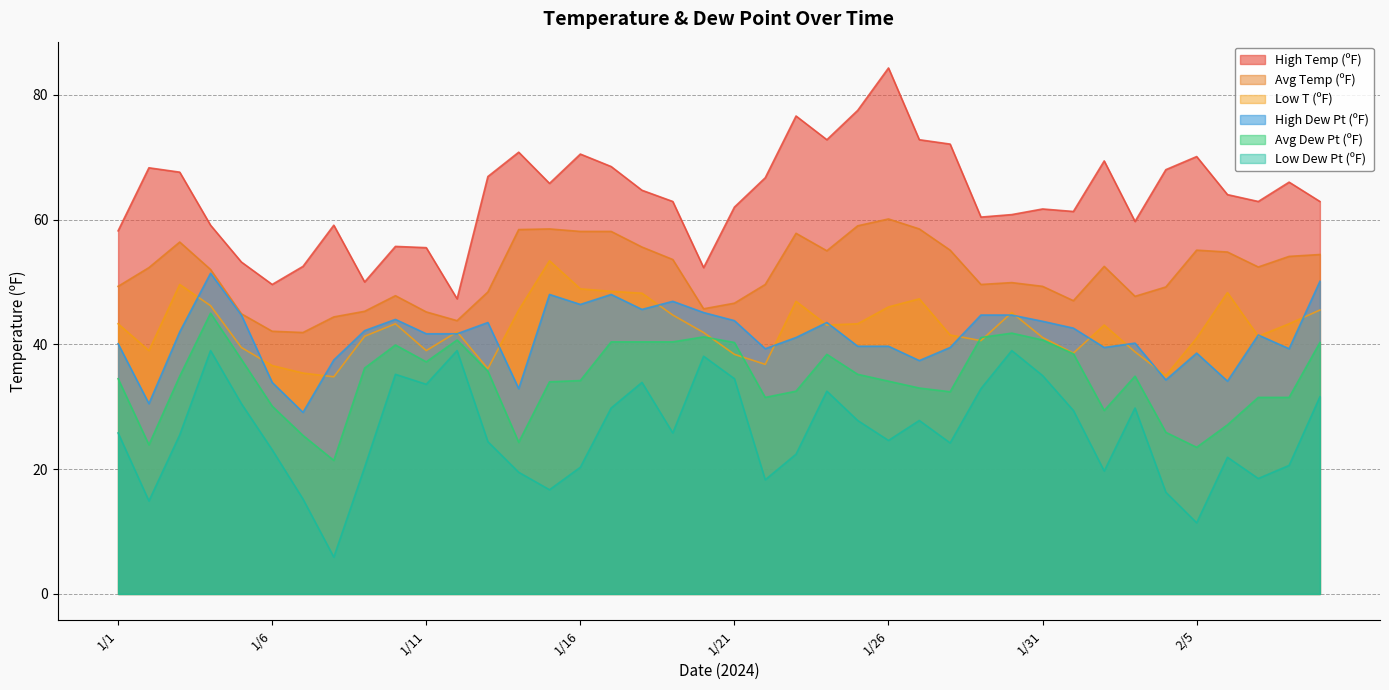

How many data points in Low Dew Pt (ºF) are above 25?

21